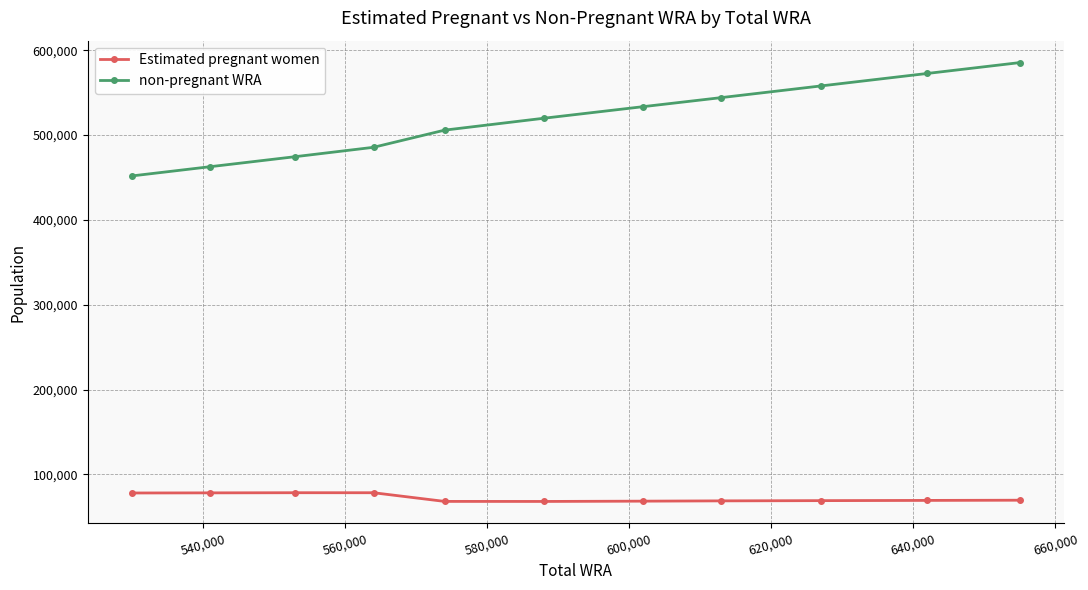

List the series in order of their overall mean, highest first.

non-pregnant WRA, Estimated pregnant women